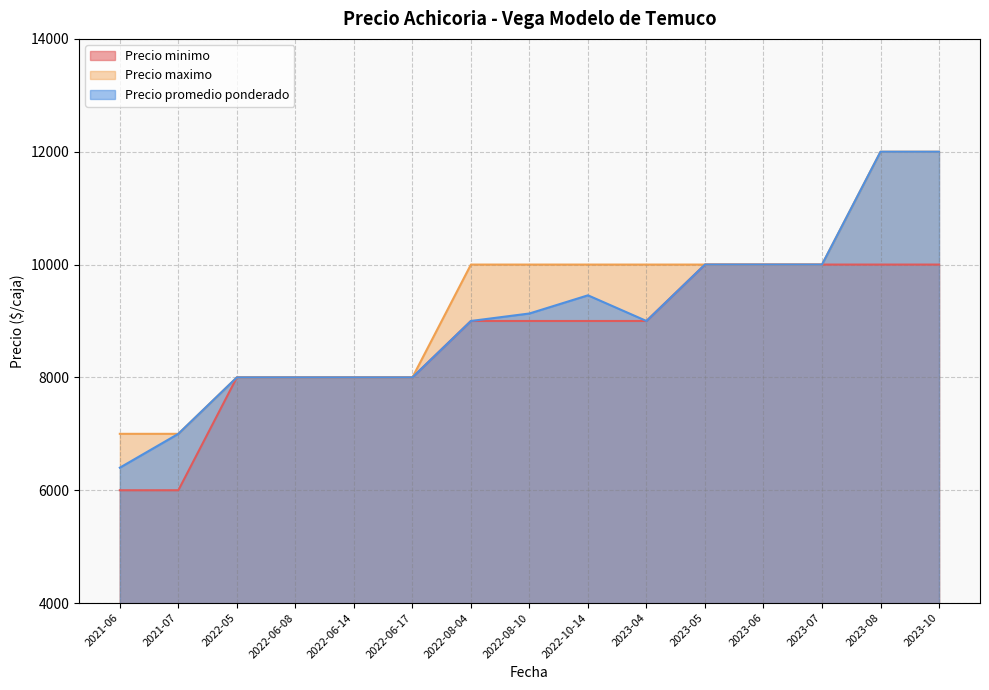

Rank the series by their average value, from lowest to highest.

Precio minimo, Precio promedio ponderado, Precio maximo